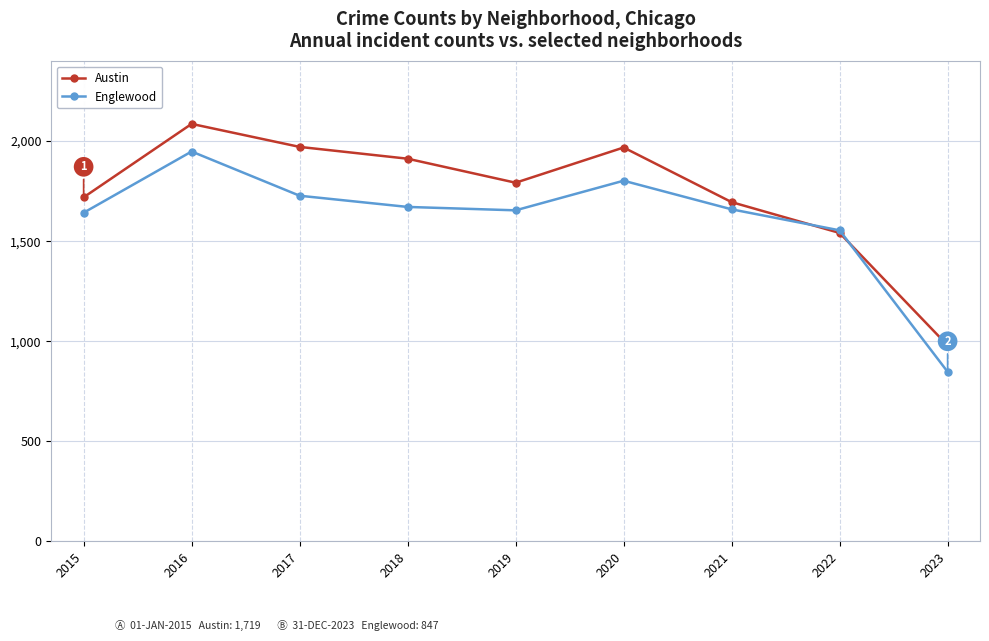

What is the sum of all Englewood values?

14504